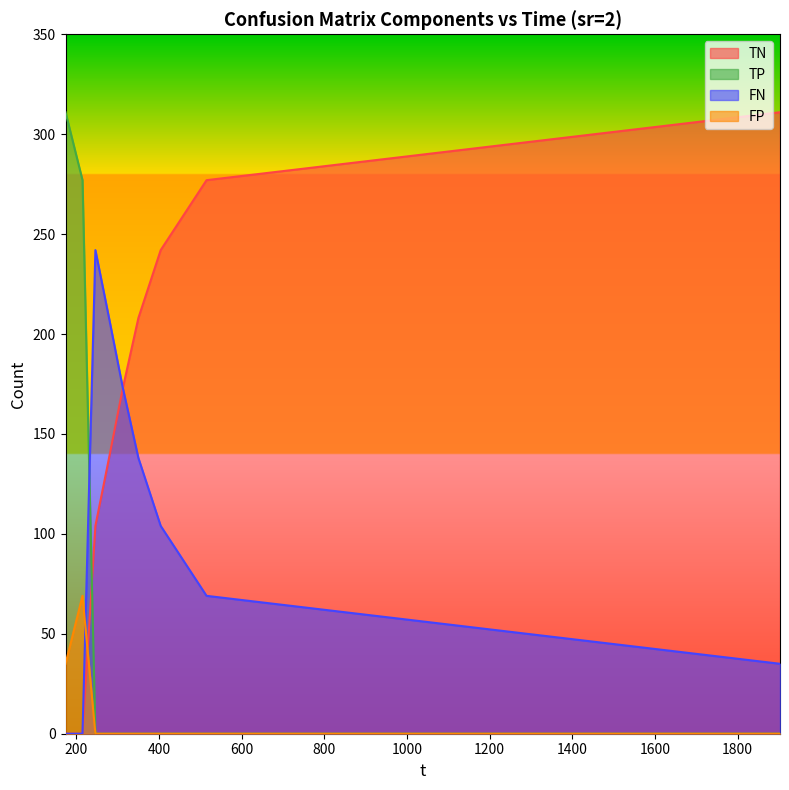

How many values in TN are above zero?

7